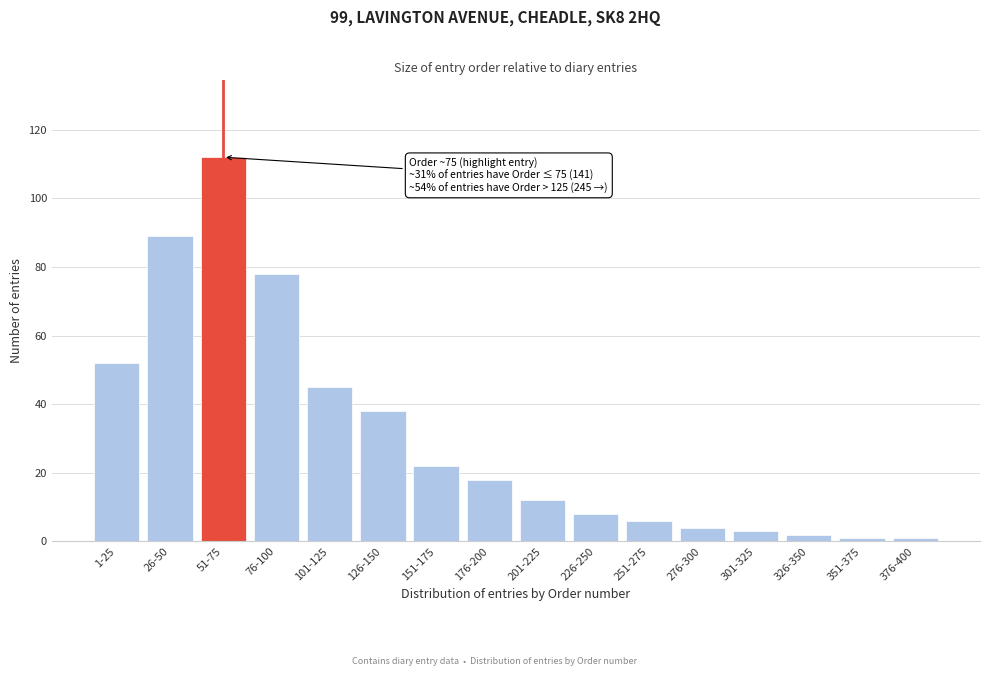

Reading left to right, what are all the values shown in this chart?

52	89	112	78	45	38	22	18	12	8	6	4	3	2	1	1